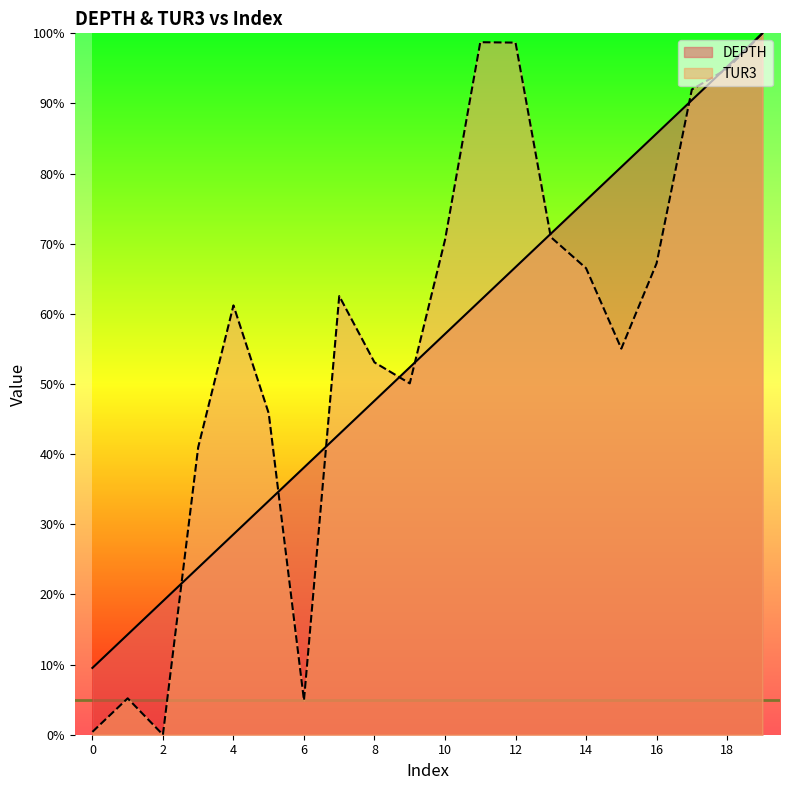

Reading left to right, list all the values displayed in this chart.

DEPTH: 0=9.5	1=14.3	2=19.0	3=23.8	4=28.6	5=33.3	6=38.1	7=42.9	8=47.6	9=52.4	10=57.1	11=61.9	12=66.7	13=71.4	14=76.2	15=81.0	16=85.7	17=90.5	18=95.2	19=100.0
TUR3: 0=0.4	1=5.2	2=0.0	3=41.0	4=61.2	5=45.8	6=4.9	7=62.5	8=53.1	9=50.1	10=70.6	11=98.7	12=98.7	13=71.0	14=66.5	15=55.0	16=67.2	17=92.0	18=94.9	19=100.0